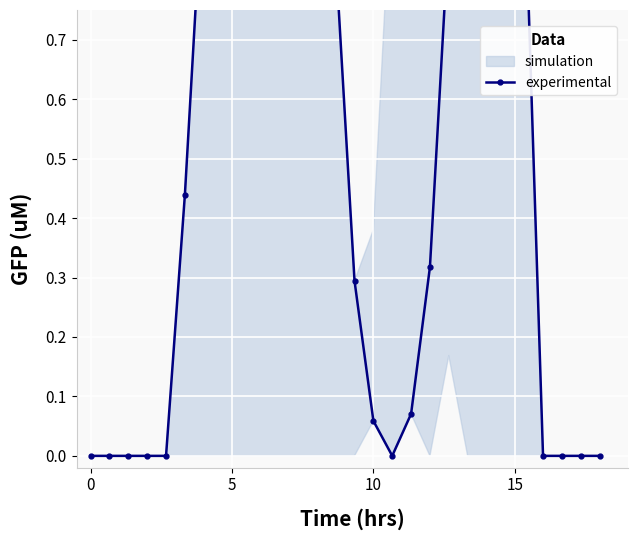

How many points are higher than both their immediate neighbors (excluding endpoints)?

3